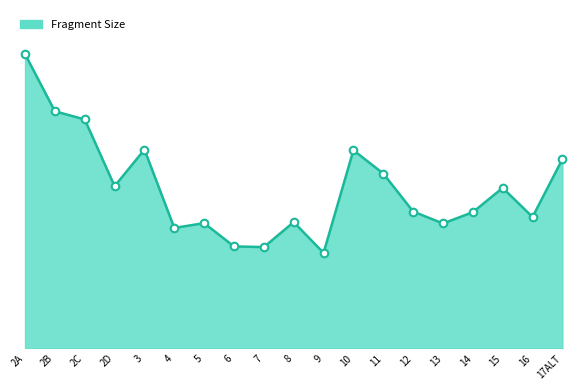

What is the ratio of the value at 2A to the value at 8?

2.3